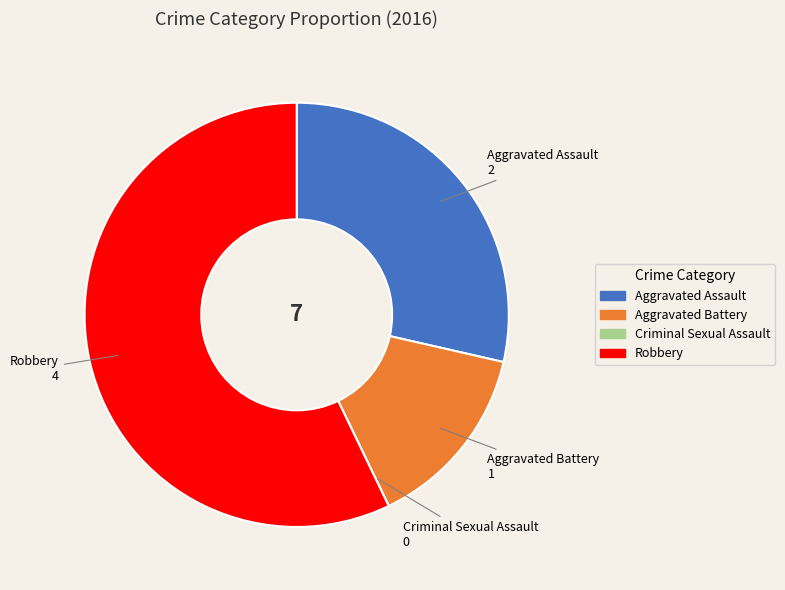

Which category has the biggest portion of the pie?

Robbery